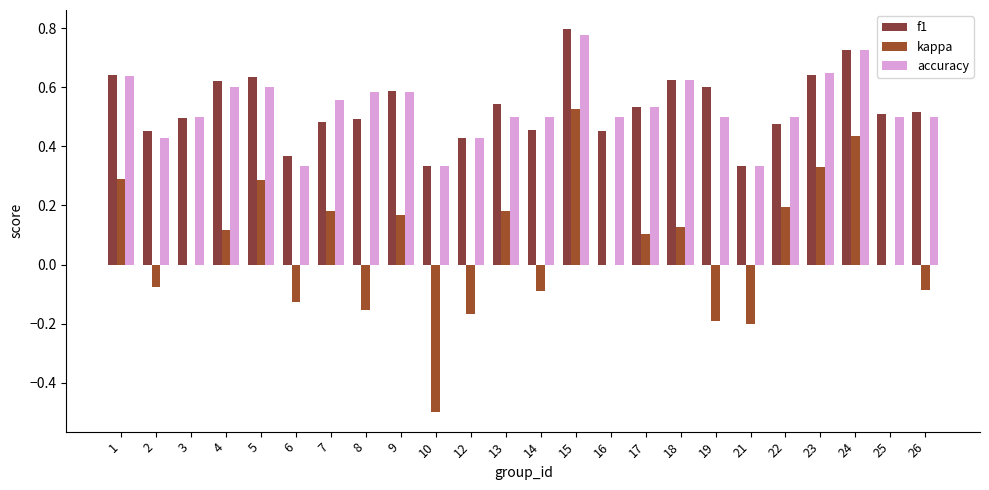

True or false: kappa has a value of 0.2 at 24.

False